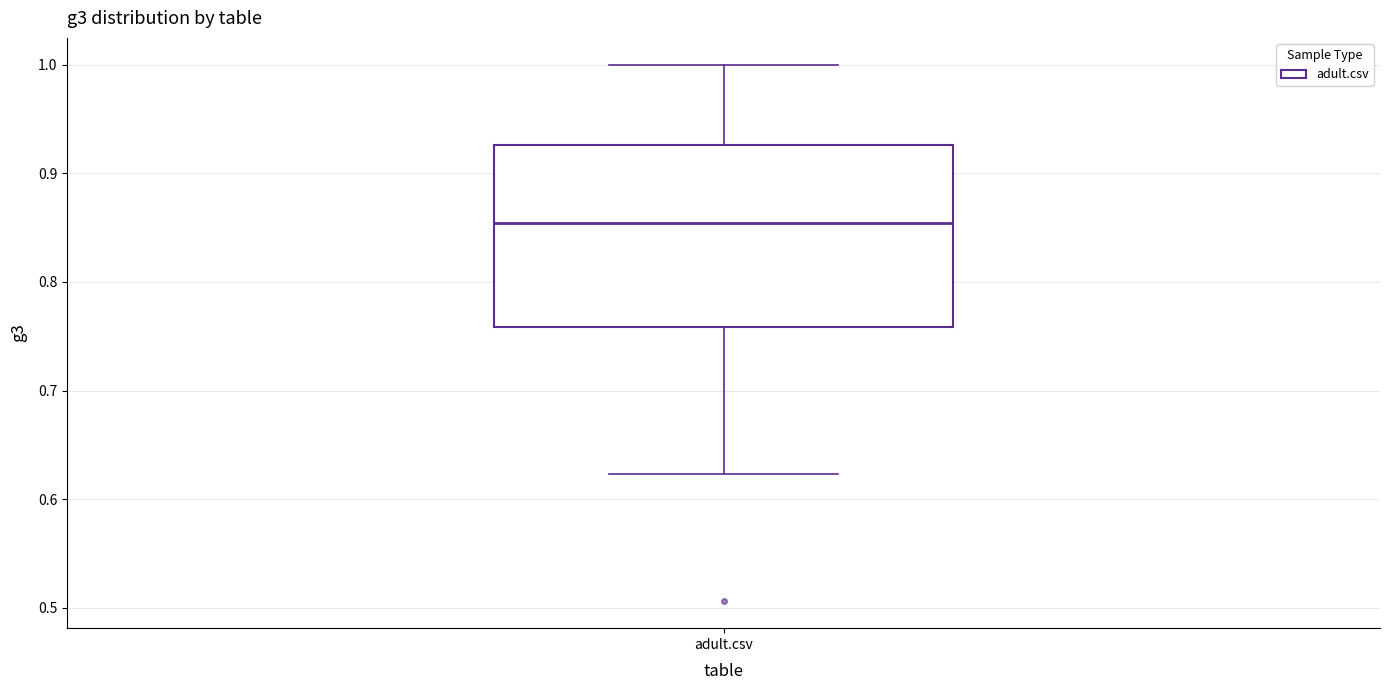

Where is the lower edge of the box for adult.csv on the y-axis? The values are not printed on the chart, so give them approximately, as read against the axis.

0.76